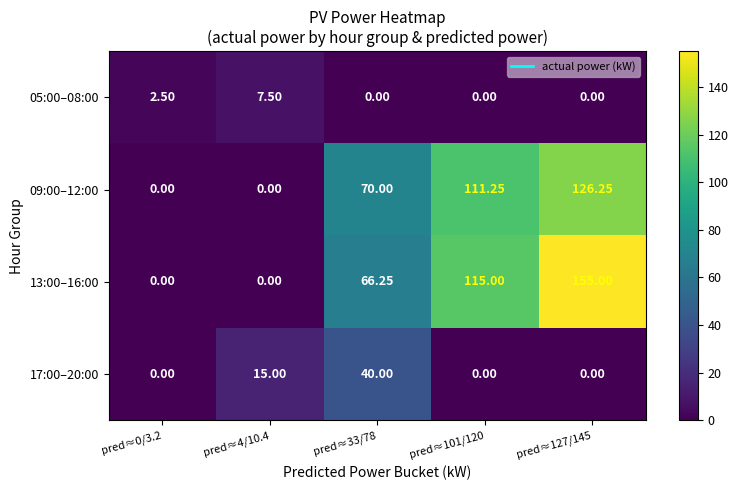

Is the value of 13:00–16:00 at pred≈0/3.2 greater than the value of 09:00–12:00 at pred≈127/145?

No